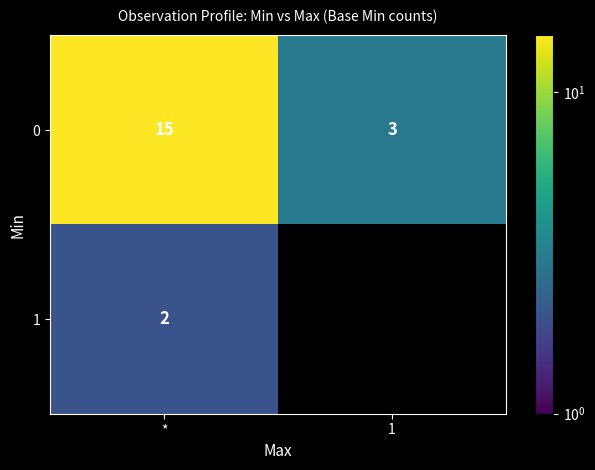

What is the maximum value shown in the chart?

15